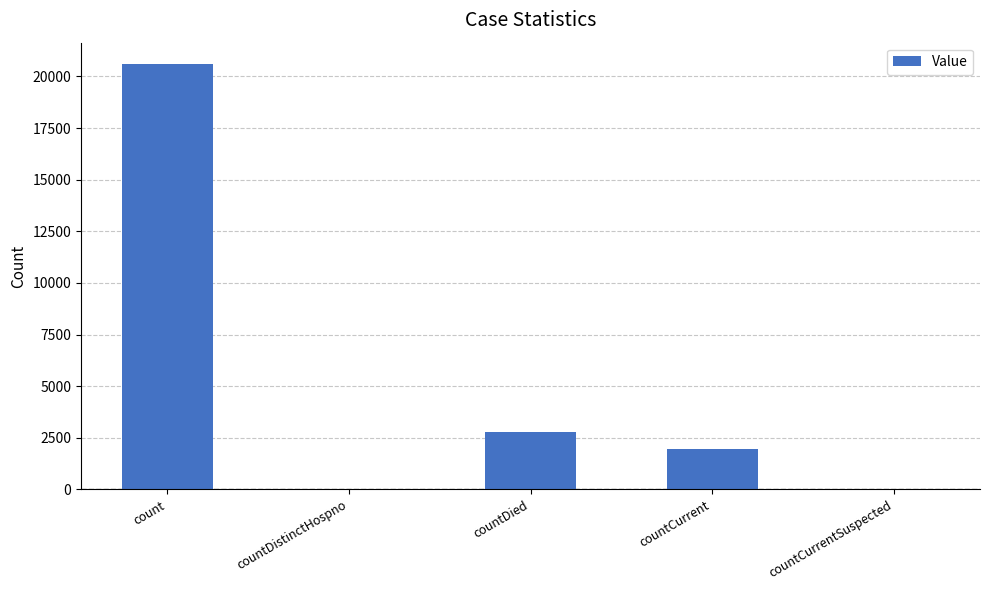

Reading right to left, what are all the values shown in this chart?

0	1944	2764	0	20607